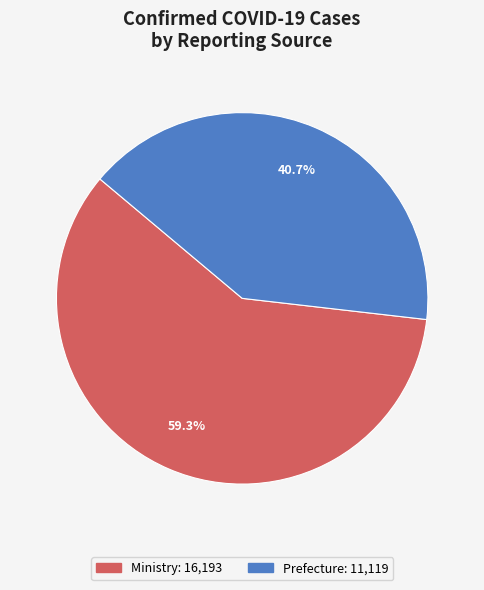

Rank the categories by value from lowest to highest.

Prefecture, Ministry